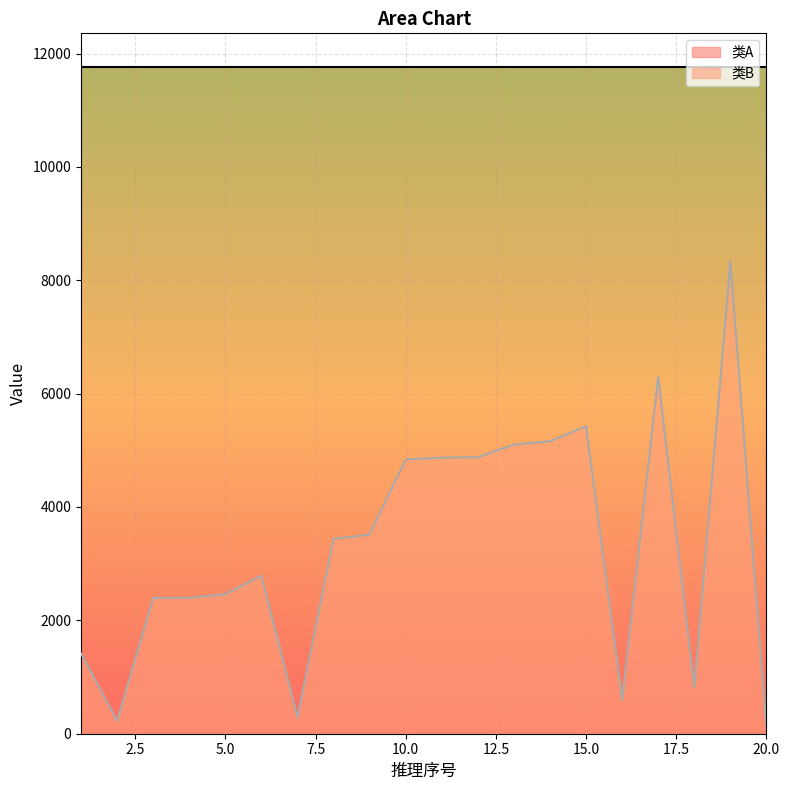

How many categories are shown in the chart?

20